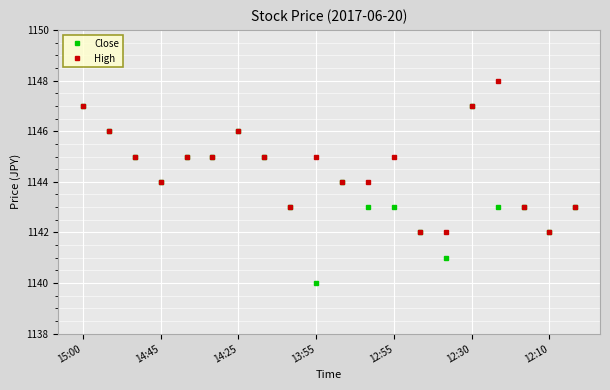

True or false: Close has more than 0 points higher than both neighbors.

True